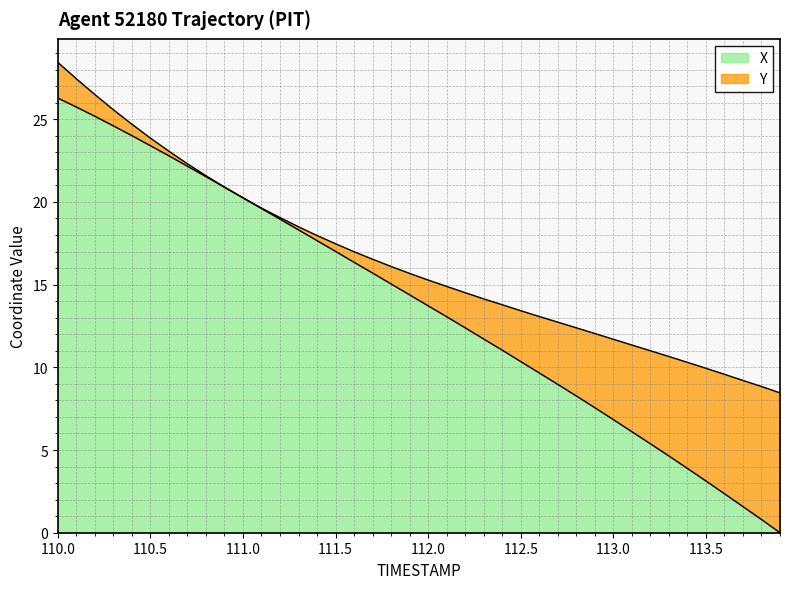

What is the difference between the maximum and minimum values?

26.3